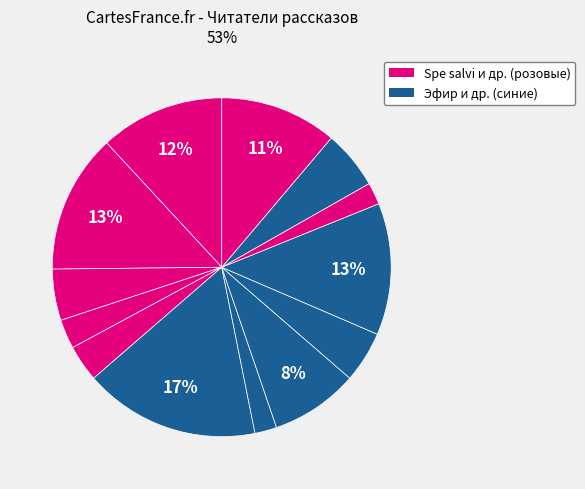

How many slices are in this pie chart?

13